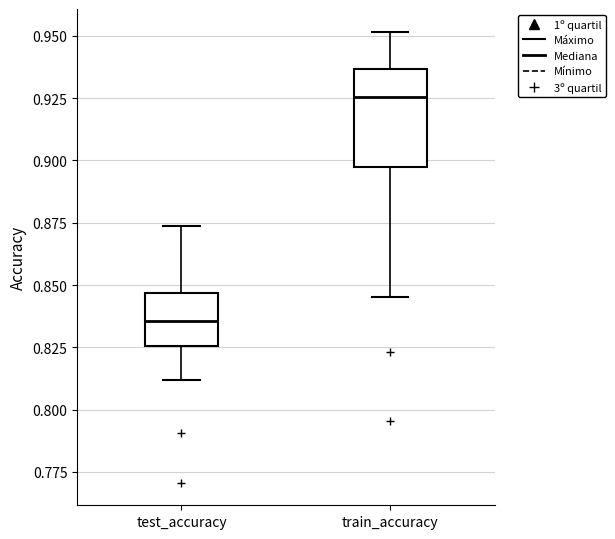

Where is the upper edge of the box for test_accuracy on the y-axis? The values are not printed on the chart, so give them approximately, as read against the axis.

0.845